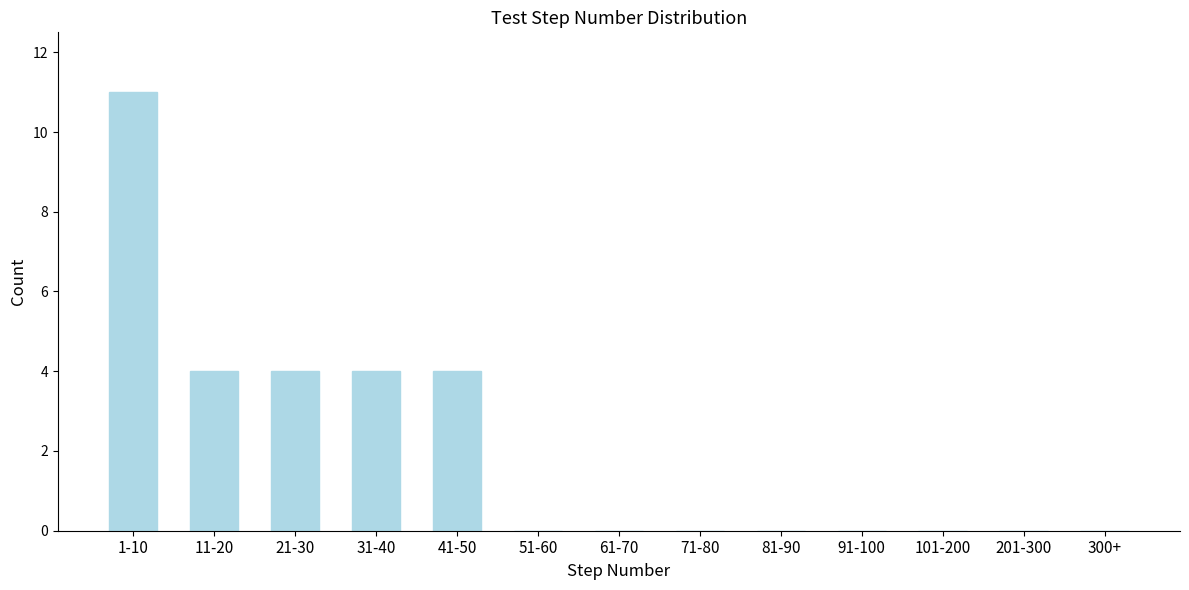

Reading right to left, transcribe all the data shown in this chart.

300+=0	201-300=0	101-200=0	91-100=0	81-90=0	71-80=0	61-70=0	51-60=0	41-50=4	31-40=4	21-30=4	11-20=4	1-10=11